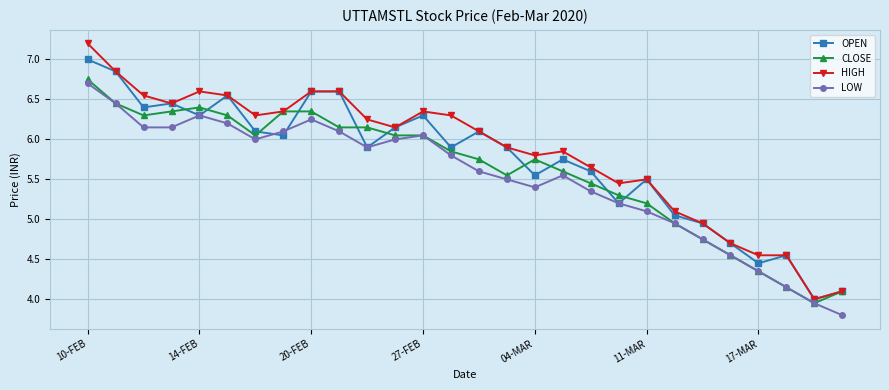

List the series in order of their overall mean, highest first.

HIGH, OPEN, CLOSE, LOW